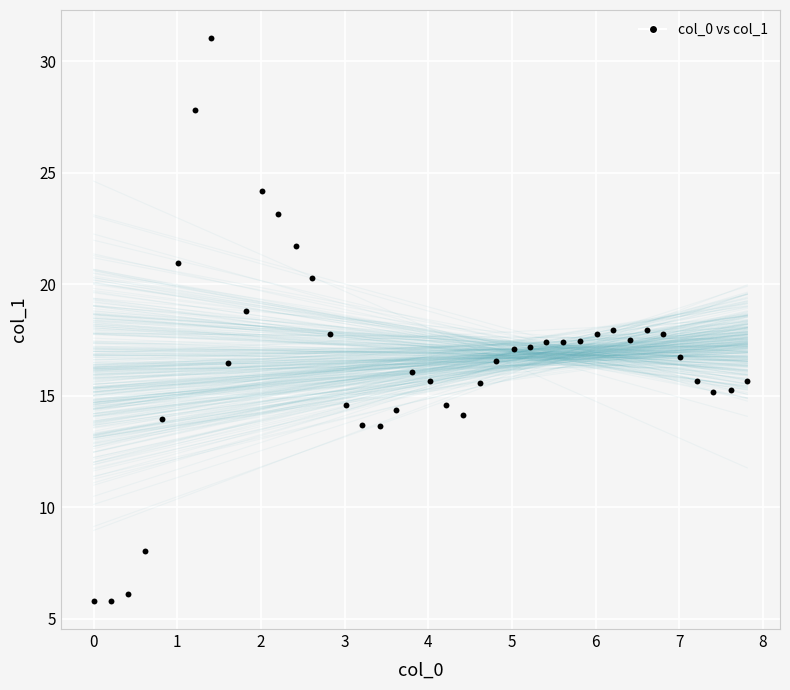

What is the range of X values (max minus min)?

7.8